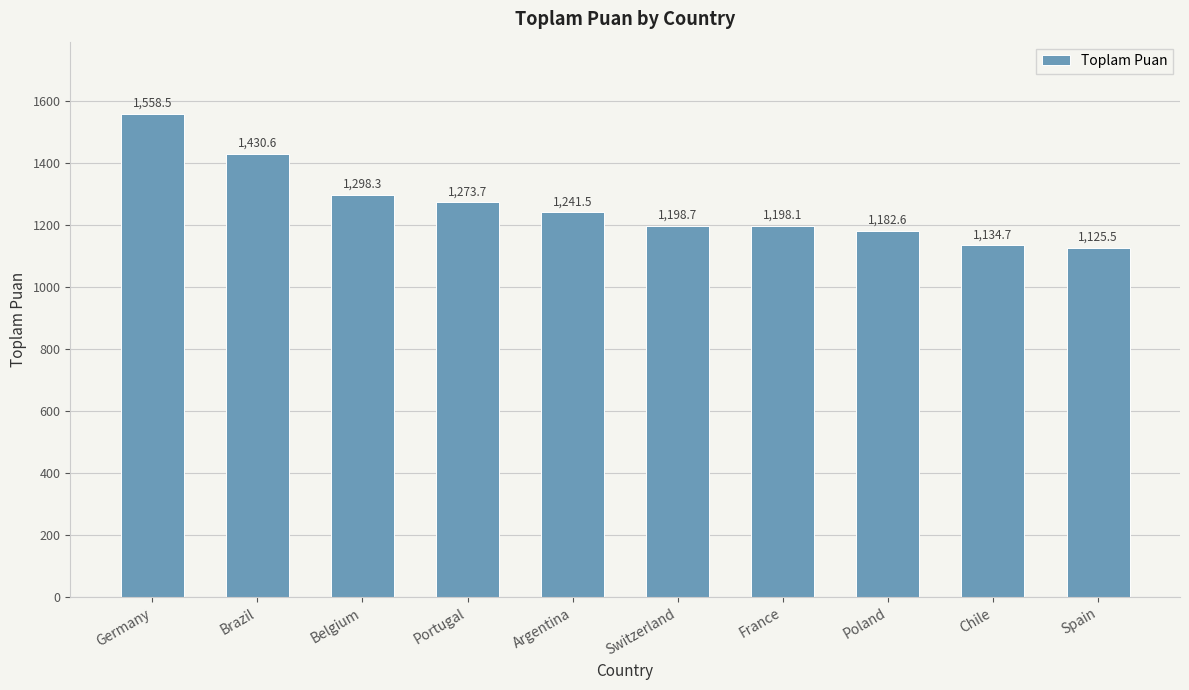

What is the label of the 3rd bar from the right?

Poland